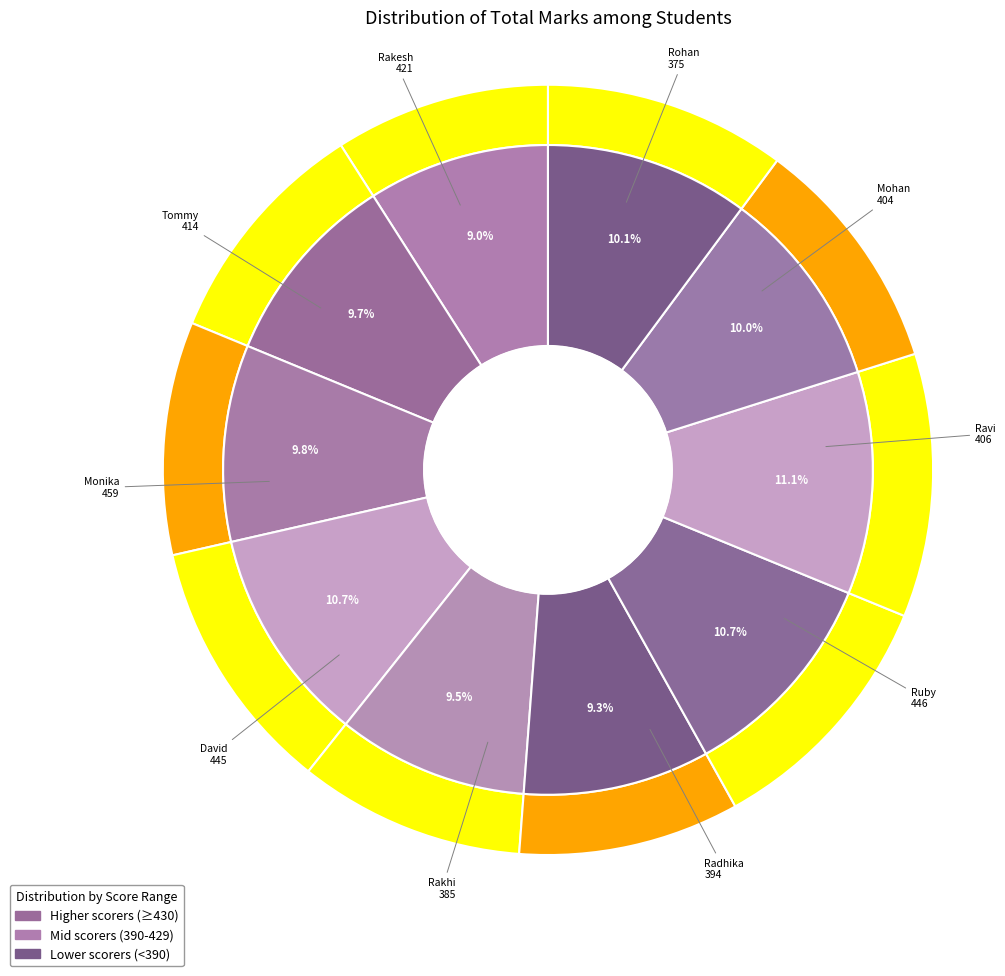

How many slices are in this pie chart?

10